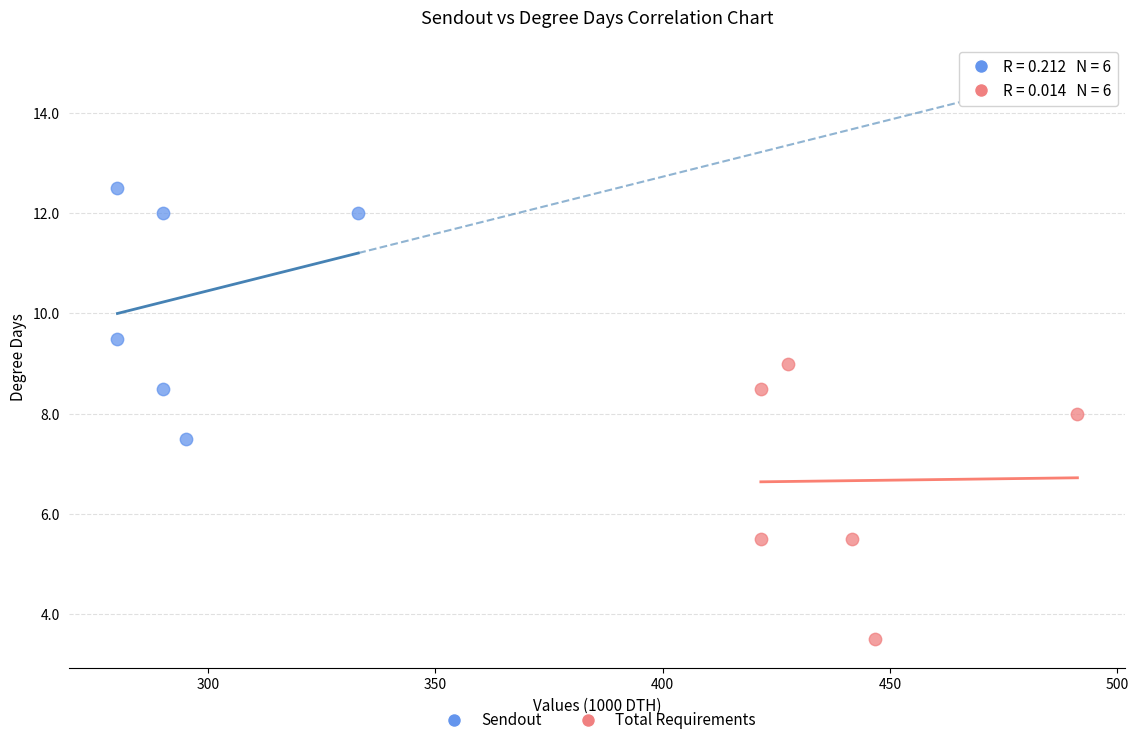

Which series reaches the minimum Y coordinate?

Total Requirements